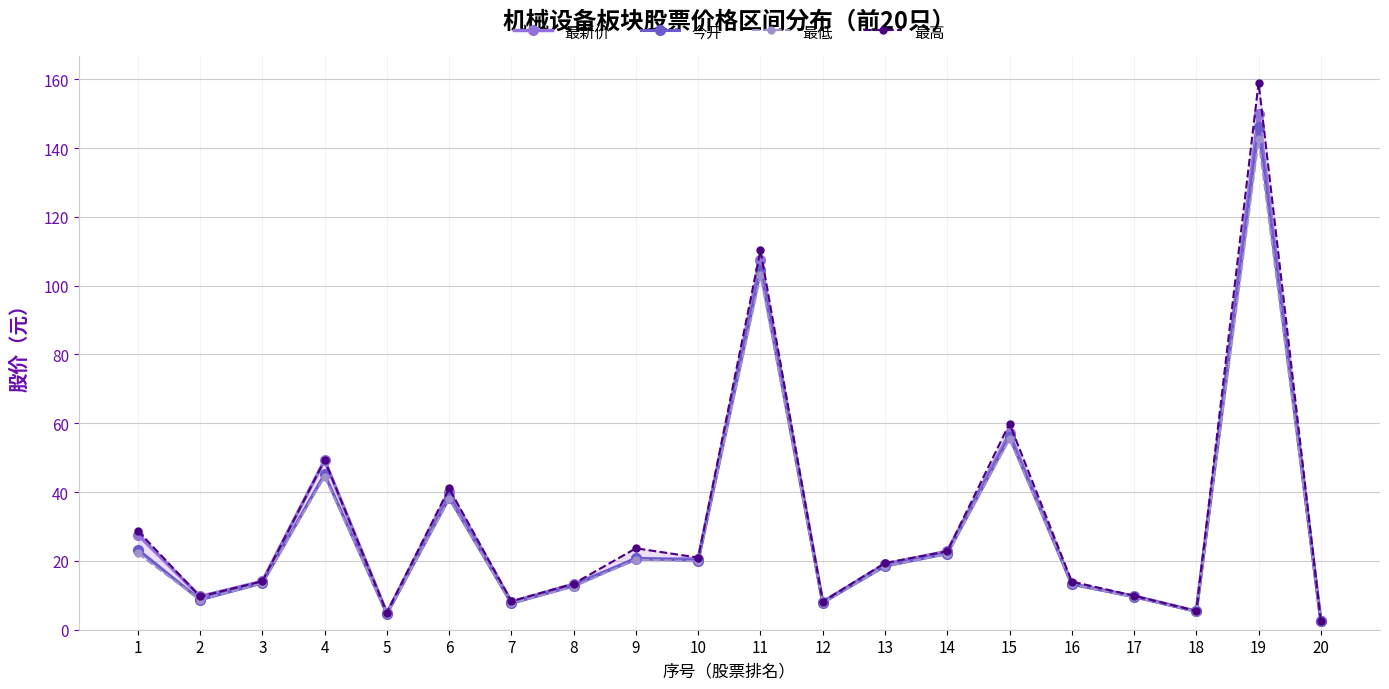

Which has a higher value, 5 or 9?

9